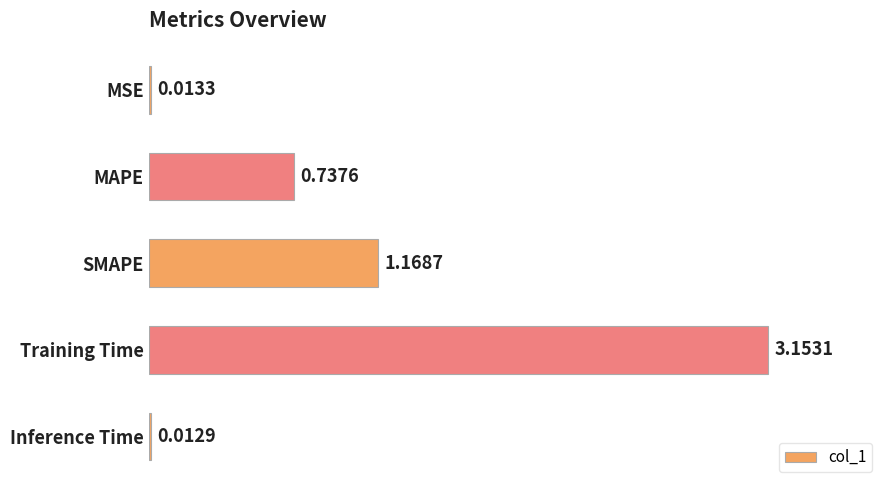

Between SMAPE and Training Time, which is larger?

Training Time